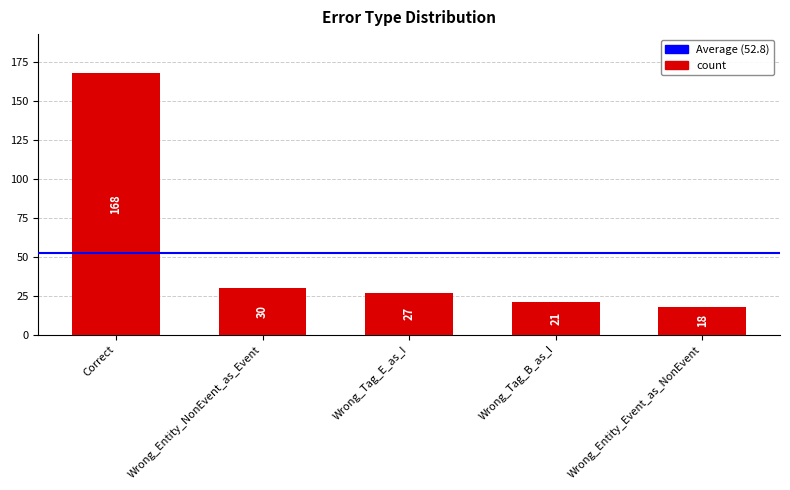

True or false: the data shows 168 at Correct.

True